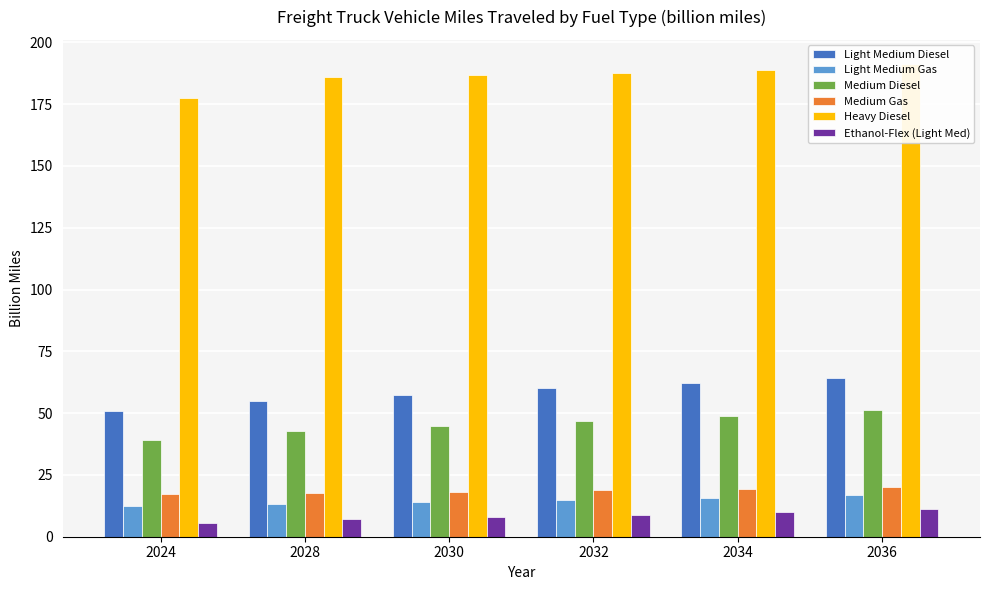

Which series has the largest total across all categories?

Heavy Diesel